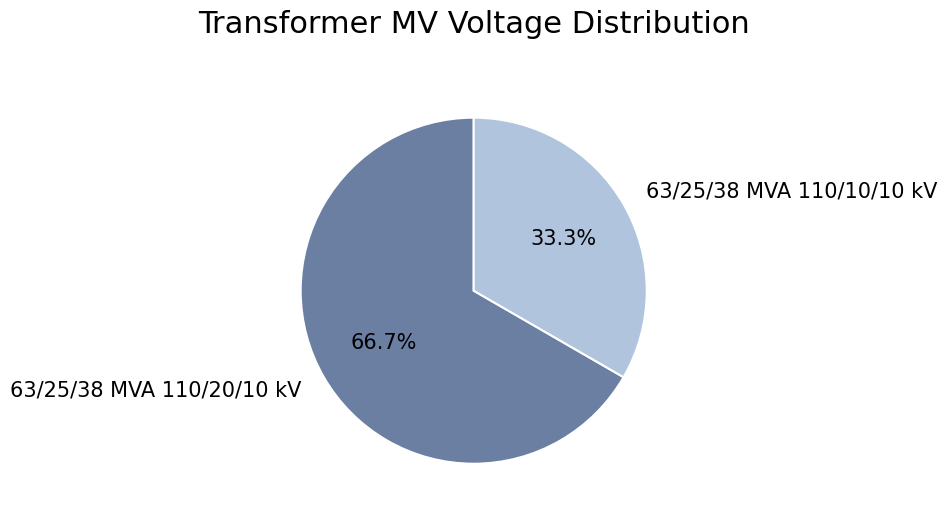

To the nearest percent, what portion does 63/25/38 MVA 110/20/10 kV represent?

67%